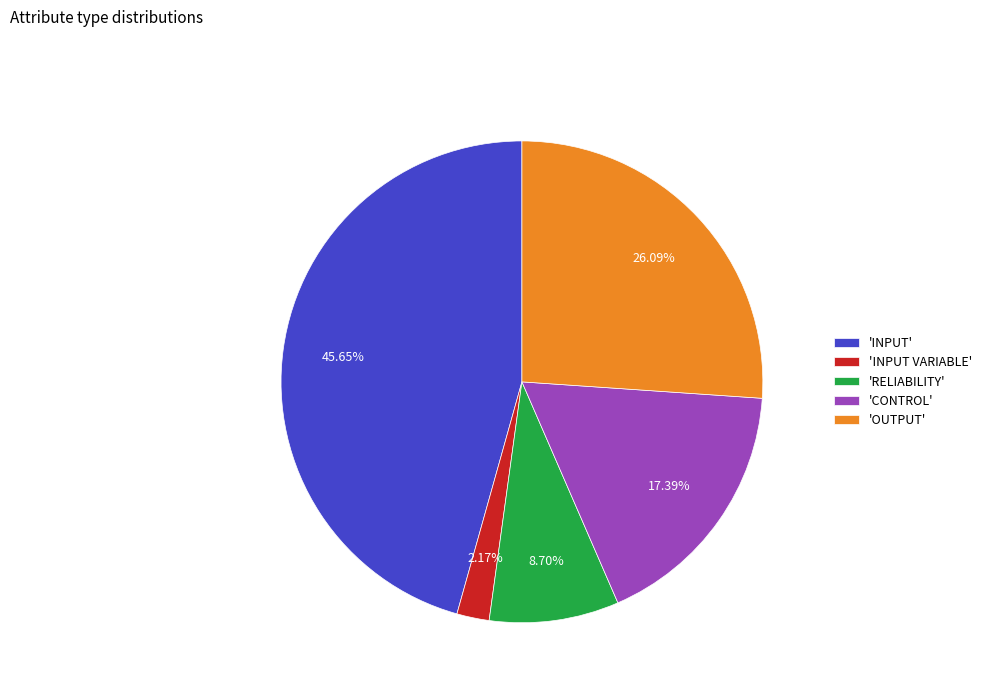

What is the ratio of the value at 'OUTPUT' to the value at 'RELIABILITY'?

3.0